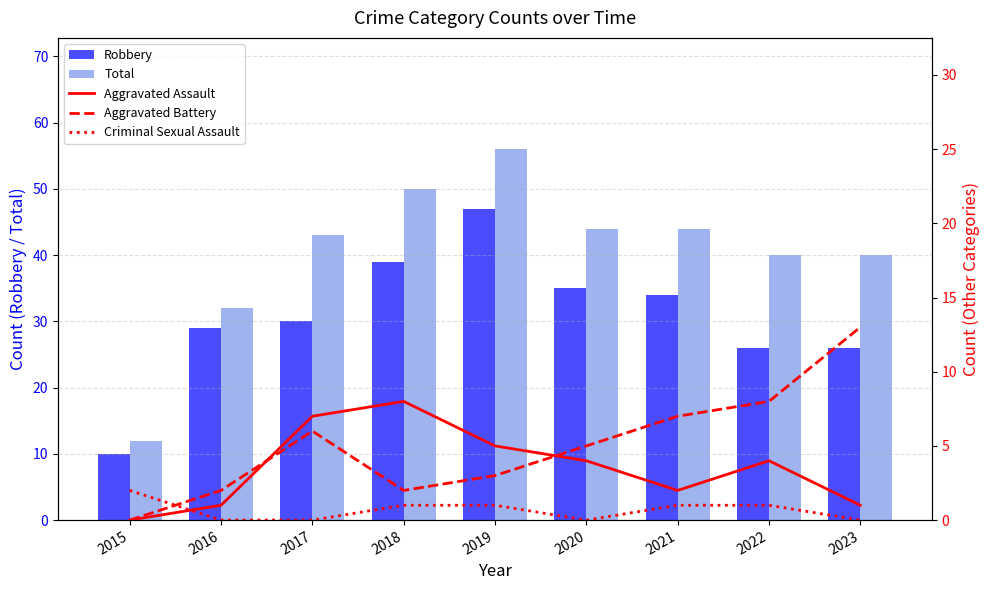

Is it true that Robbery equals 30 at 2017?

True